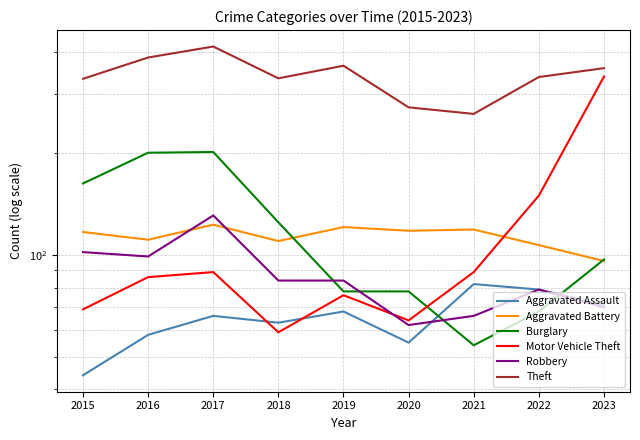

Is this an area chart (filled region under the line)?

No